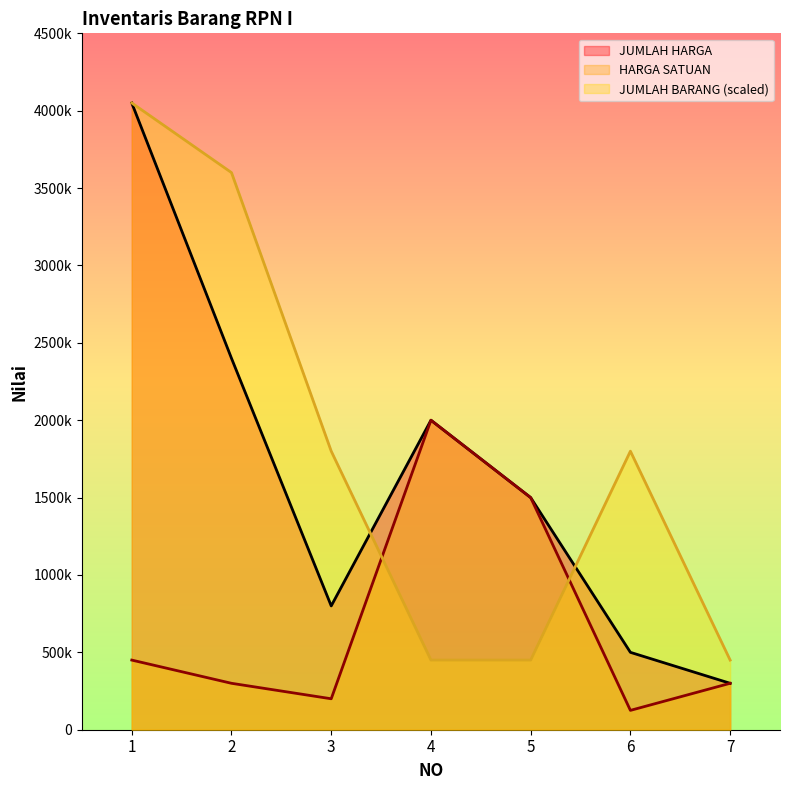

Is it true that JUMLAH BARANG equals 4050000 at 1?

True